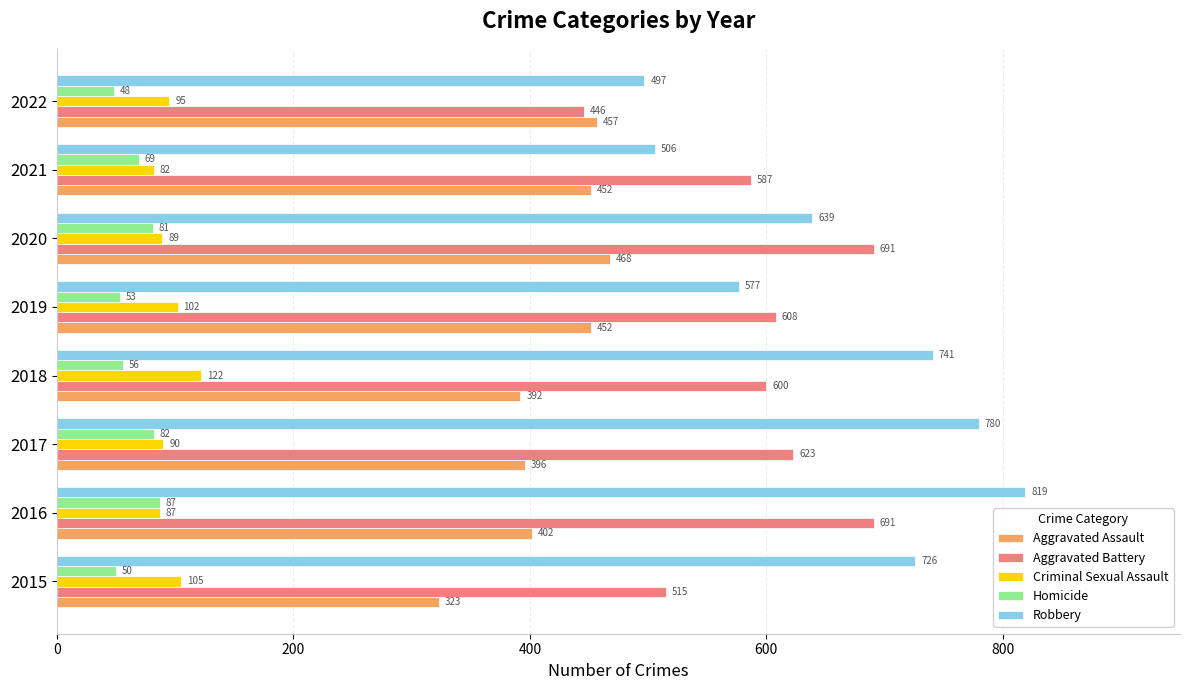

Which category has the highest value in the Robbery series?

2016